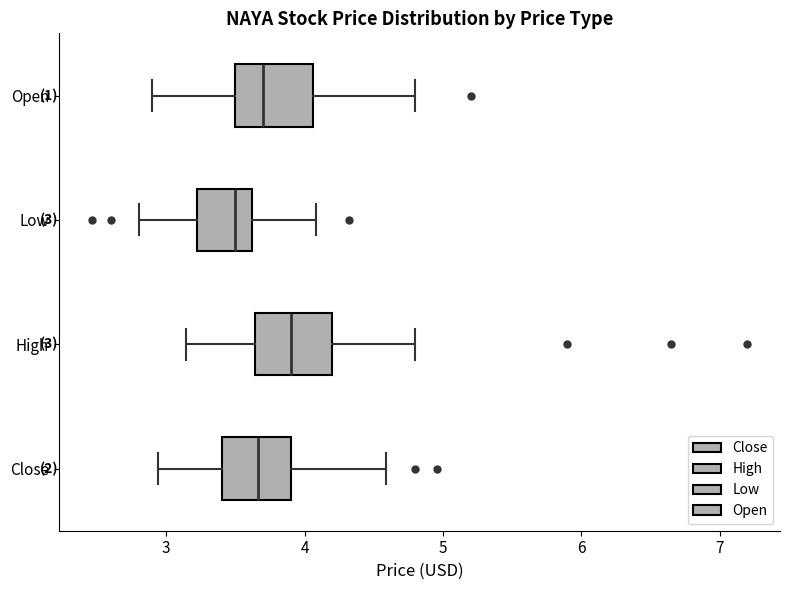

Which box has the furthest to the left median line?

Low